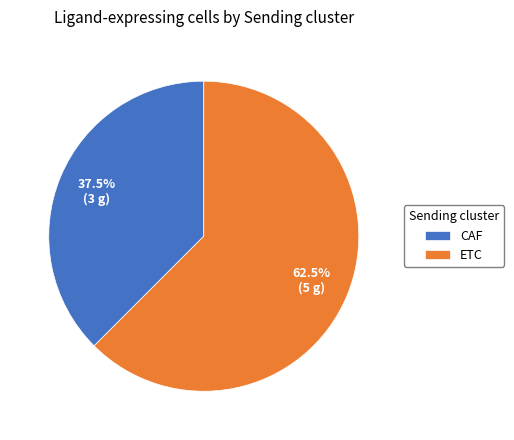

To the nearest percent, what is the difference between the ETC and CAF slice percentages?

25%